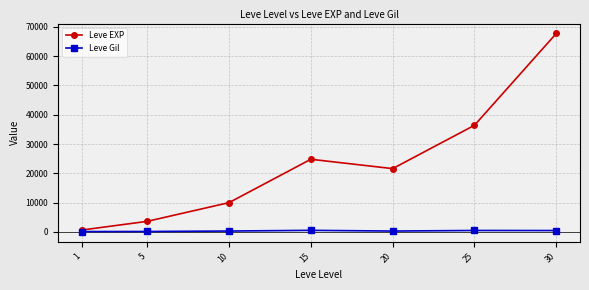

List the series in order of their overall mean, highest first.

Leve EXP, Leve Gil